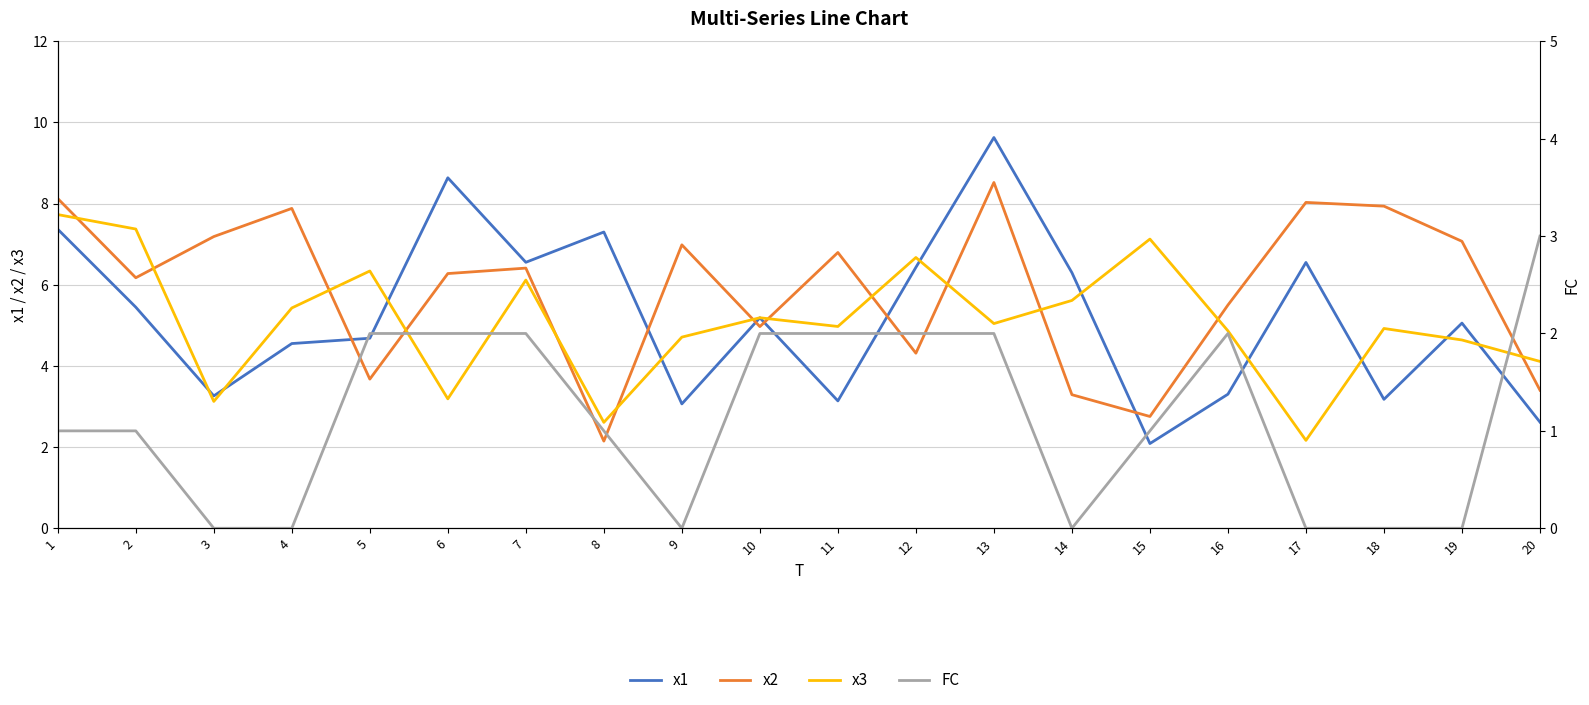

How many lines are shown in the chart?

4